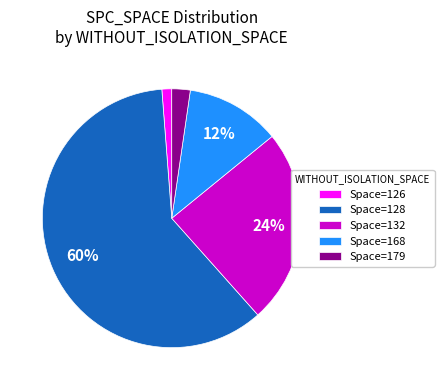

How many segments does this pie chart have?

5